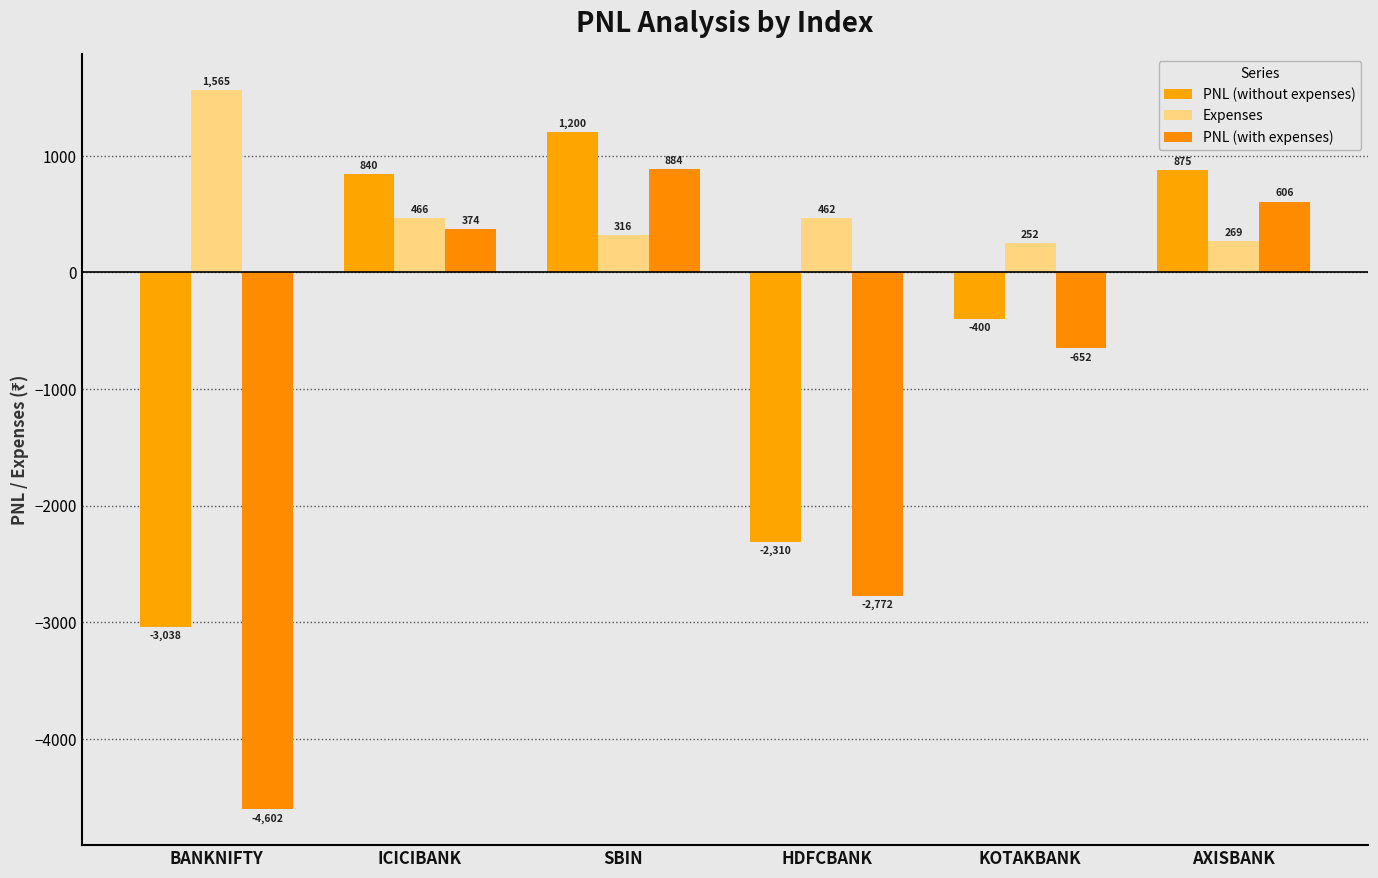

At which category is the sum across all series the highest?

SBIN